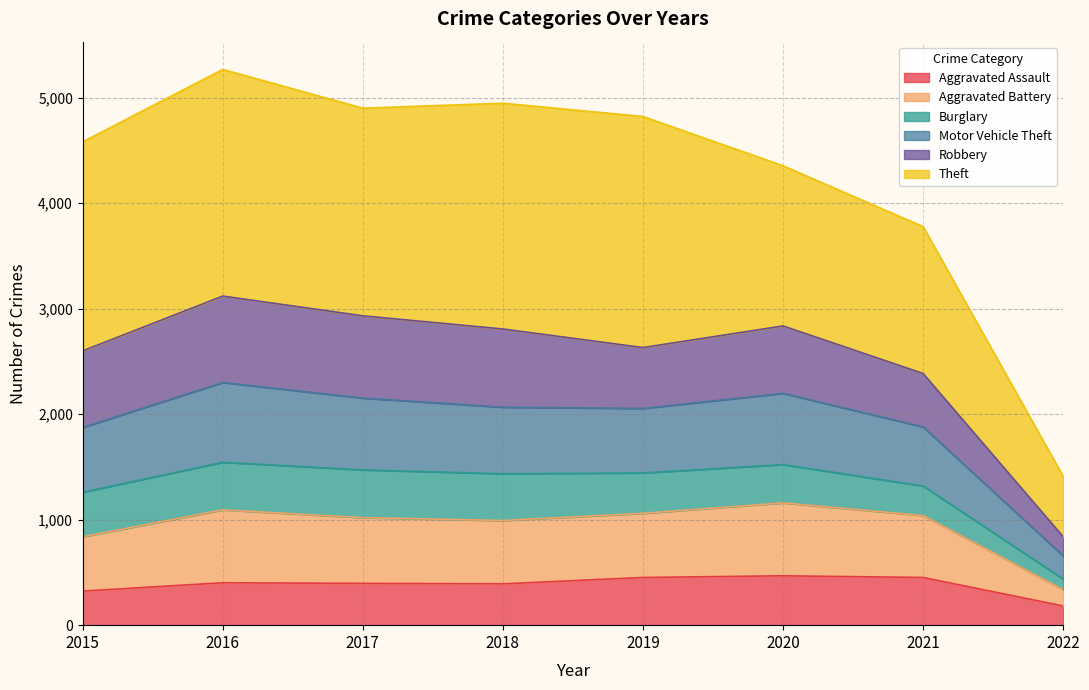

What is the total value across all series at 2016?

5267